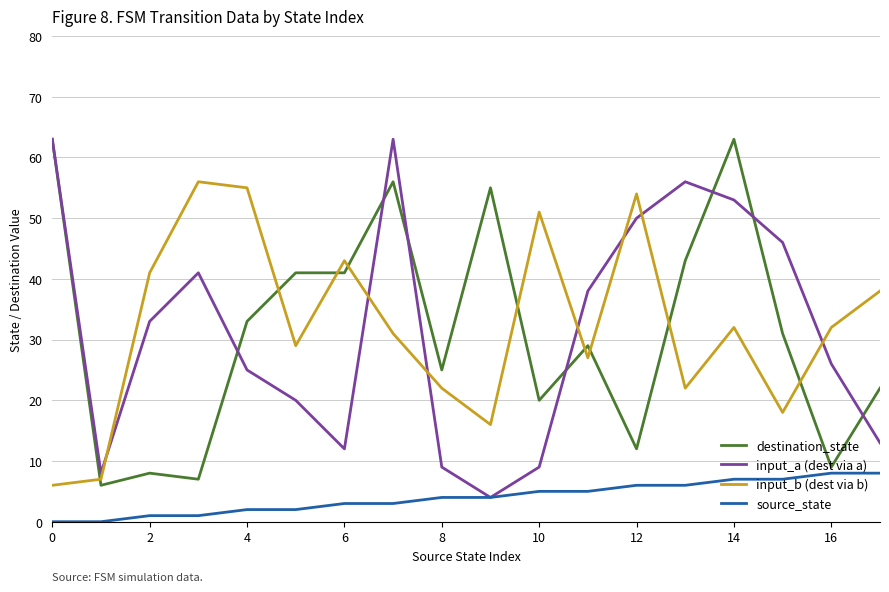

What are all the series names shown in the legend?

destination_state, input_a (dest via a), input_b (dest via b), source_state